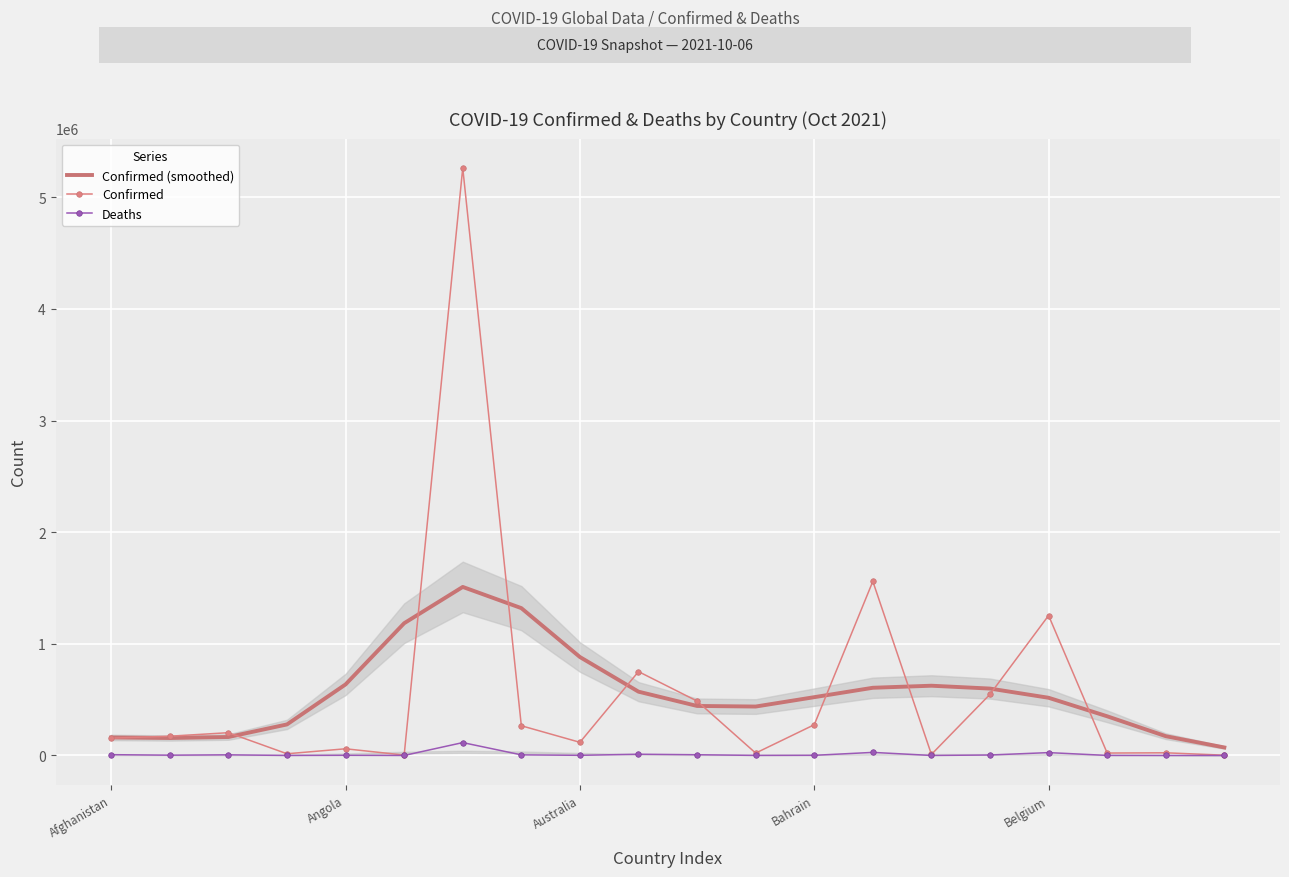

How many values in the Confirmed series are below 172618?

10